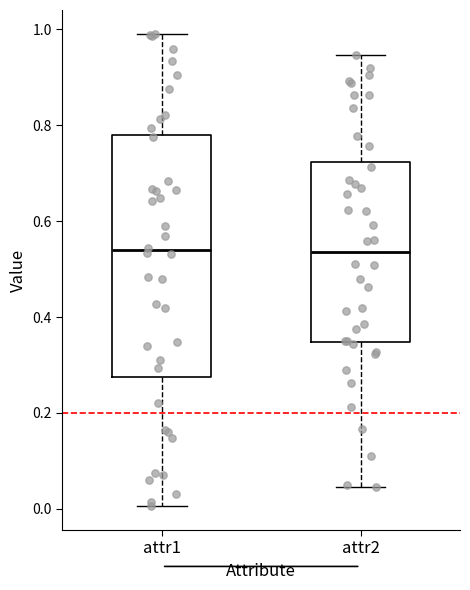

Reading left to right, read every box against the y-axis: the position of its median line, the range the box covers, and the ends of its whiskers. The values are not printed on the chart, so give them approximately, as read against the axis.

attr1: median 0.54, box 0.28 to 0.78, whiskers 0.00 to 1.00
attr2: median 0.54, box 0.34 to 0.72, whiskers 0.04 to 0.94